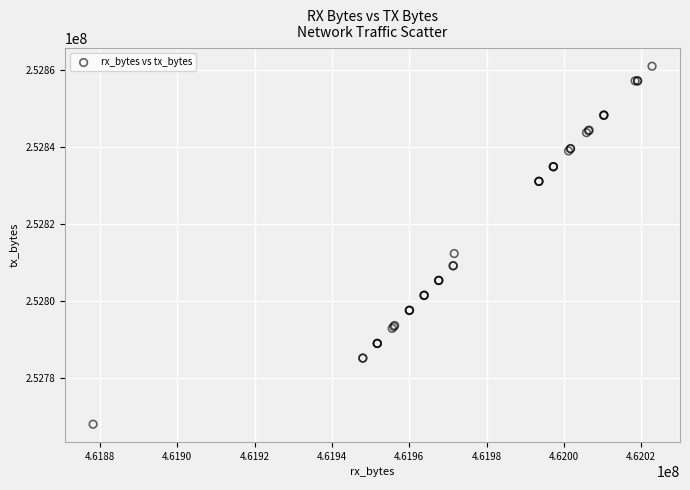

What Y value in the scatter plot is closest to 252814507?

252812348